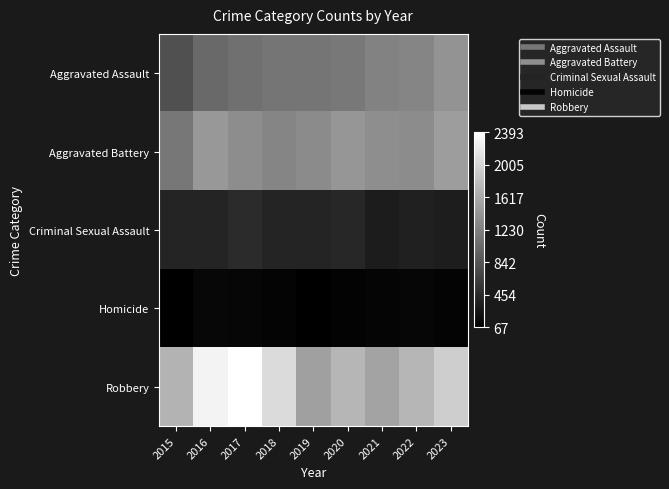

What is the maximum value shown in the chart?

2393